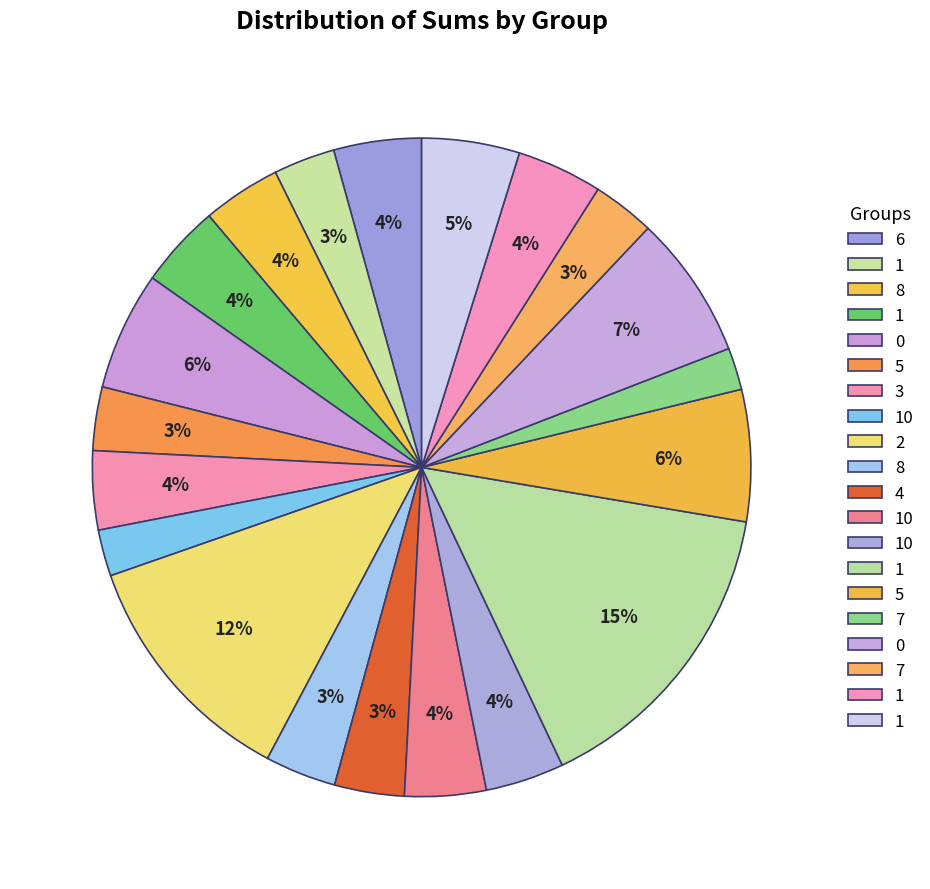

How many slices are in this pie chart?

20